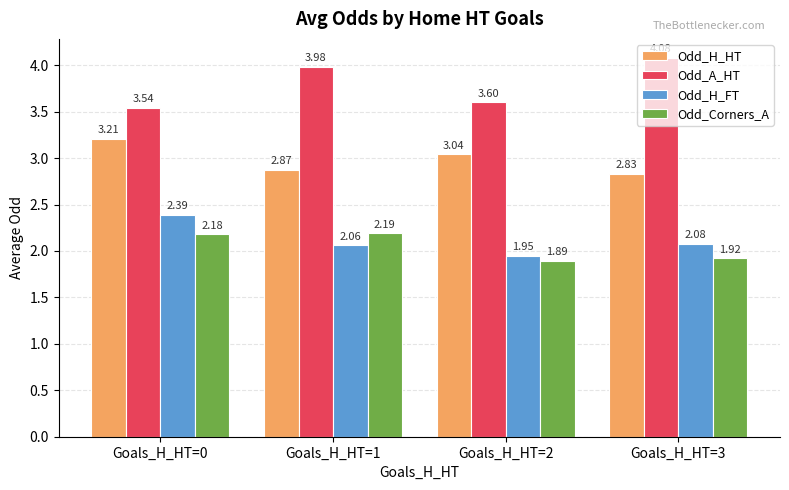

Rank the series at Goals_H_HT=1 from lowest to highest value.

Odd_H_FT, Odd_Corners_A, Odd_H_HT, Odd_A_HT